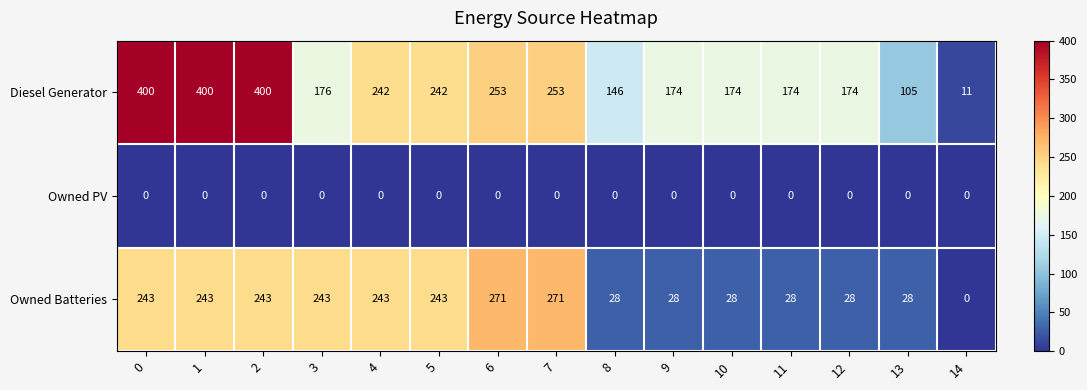

Which series has the largest total across all categories?

Diesel Generator